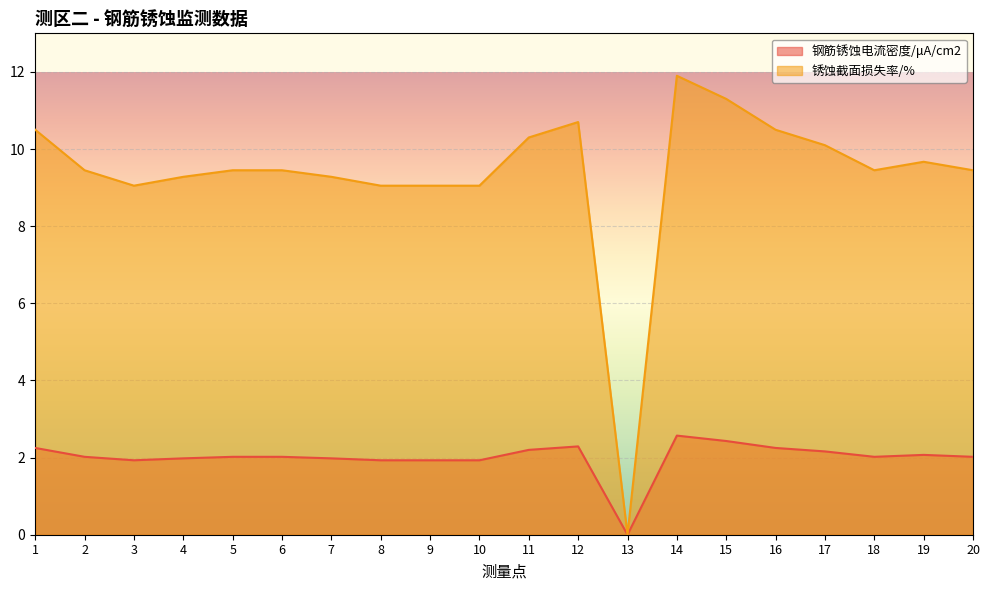

List the labels in order of 锈蚀截面损失率/% value, smallest first.

13, 3, 8, 9, 10, 4, 7, 2, 5, 6, 18, 20, 19, 17, 11, 1, 16, 12, 15, 14